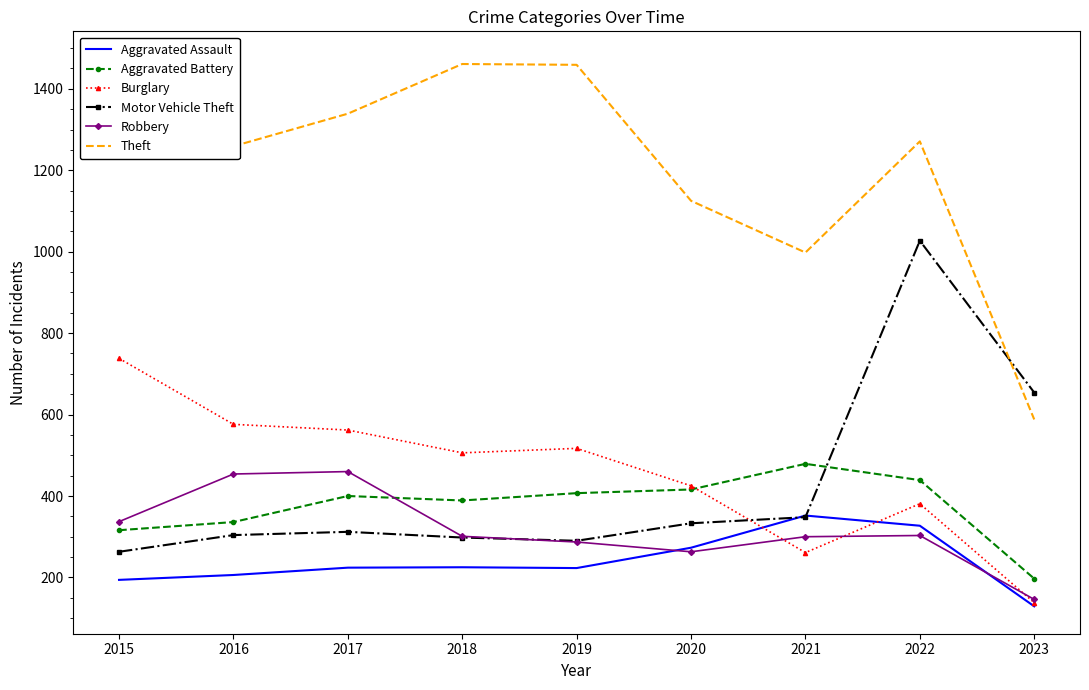

What is the greatest value displayed?

1474